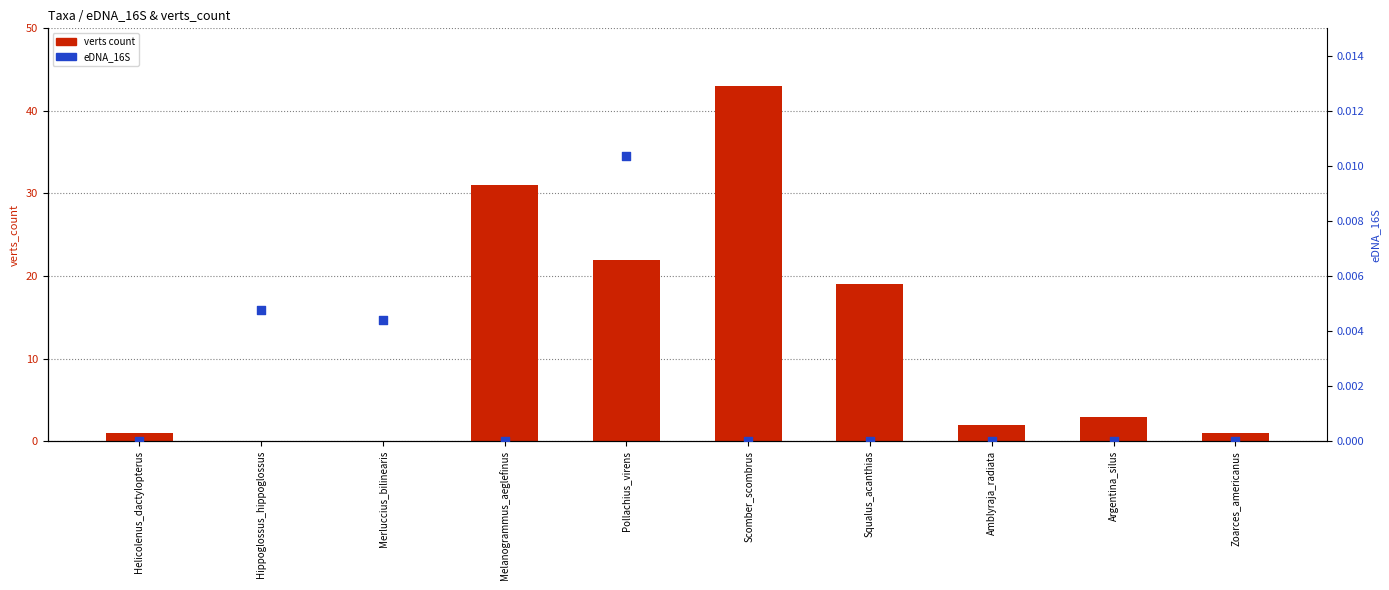

At which category is the sum across all series the highest?

Scomber_scombrus